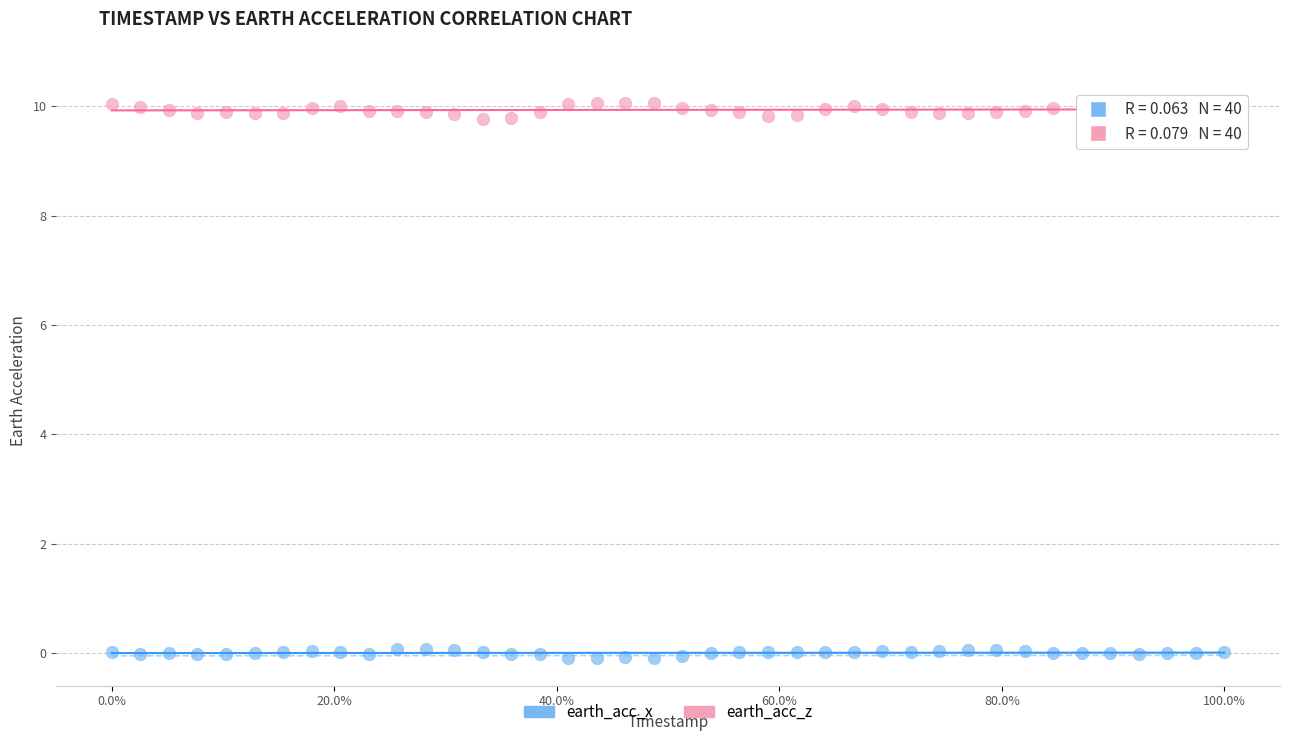

Which series has the widest spread of Y values?

earth_acc_z